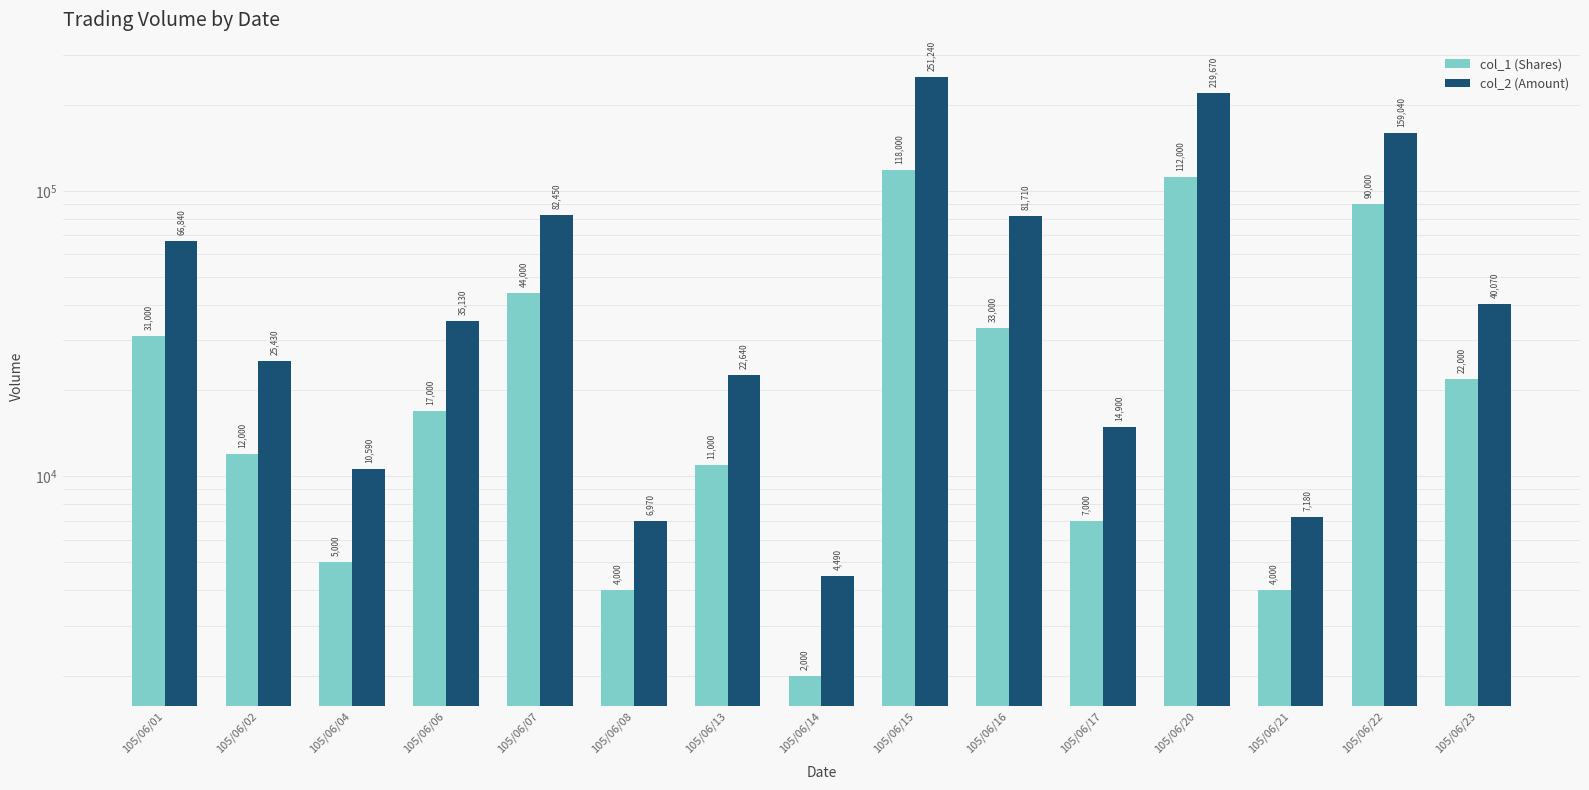

What is the difference between the maximum and minimum values in the col_1 (Shares) series?

116000